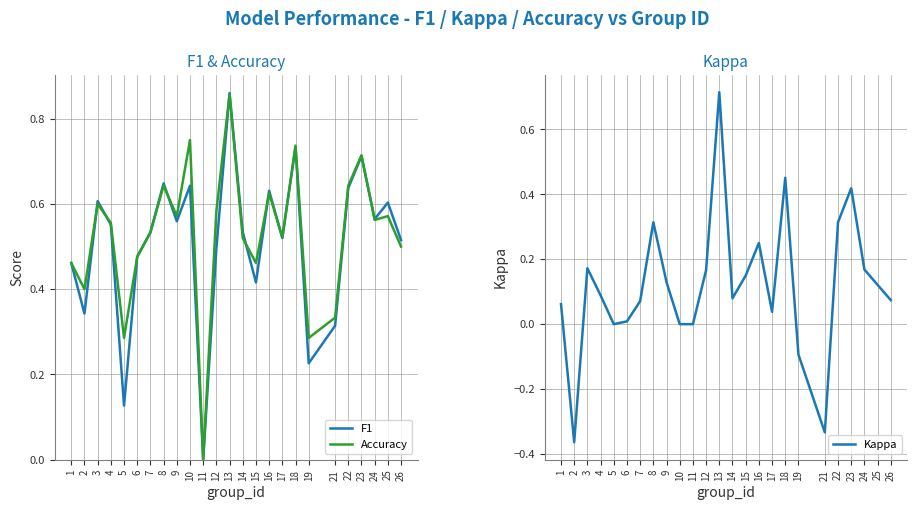

Where is the first local minimum for Kappa?

2